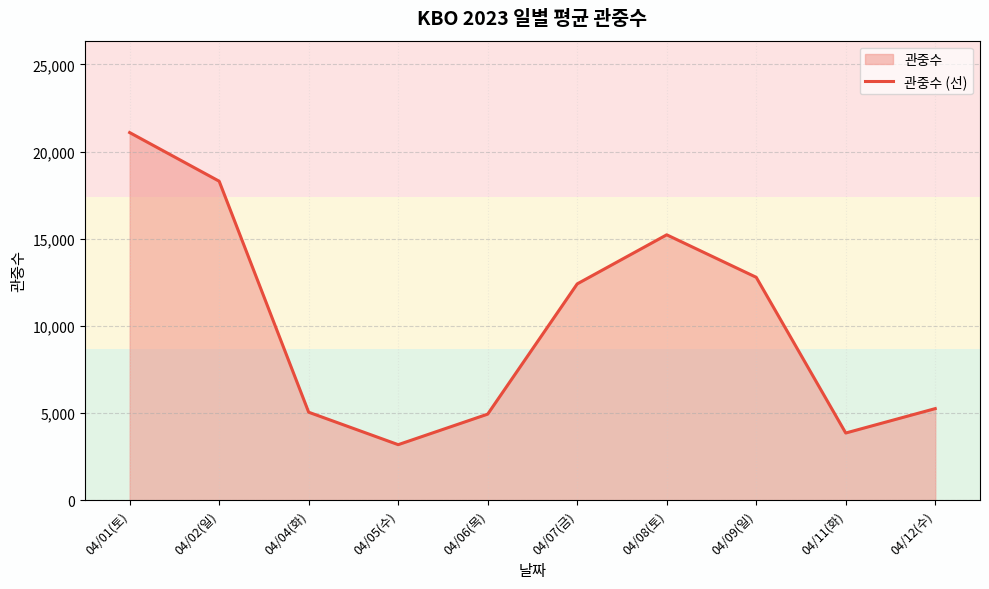

Reading left to right, extract all data points from this chart.

21090	18299	5044	3183	4935	12407	15224	12786	3851	5252